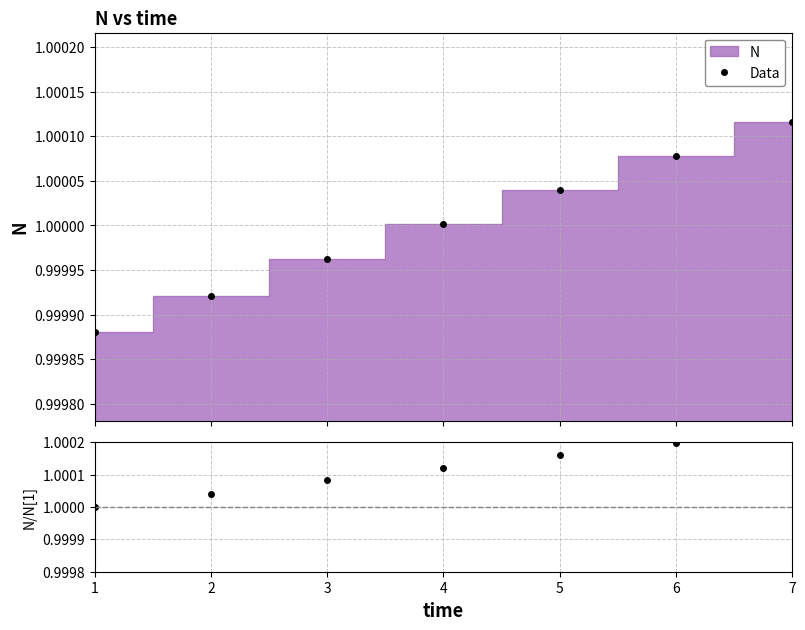

Rank the series at 4 from lowest to highest value.

Data, N/N[1]